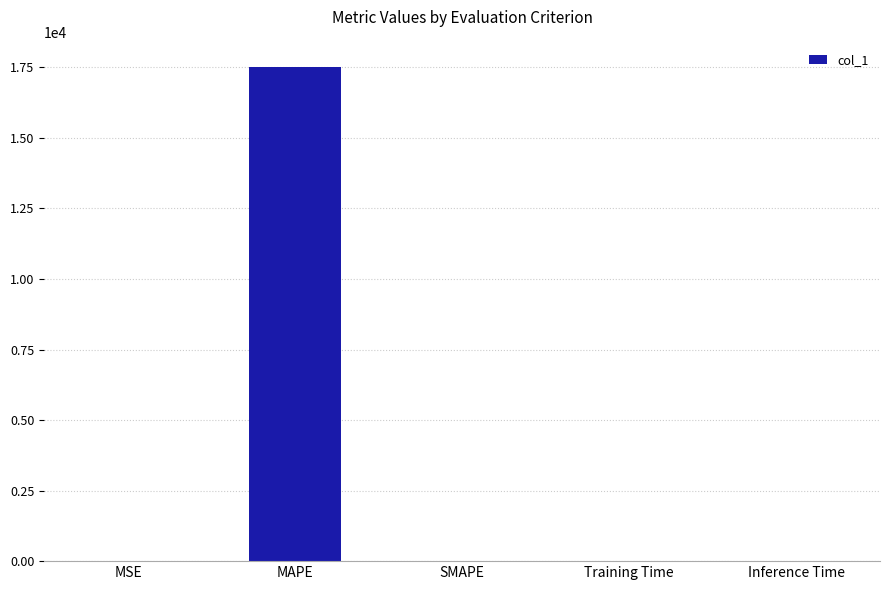

What is the greatest value displayed?

17507.9